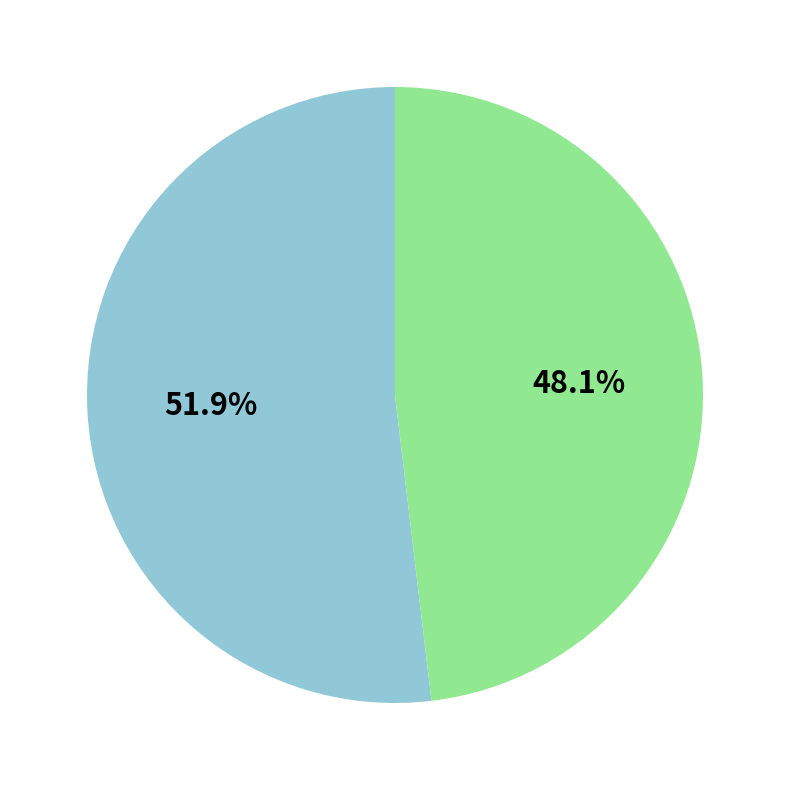

How many segments does this pie chart have?

2